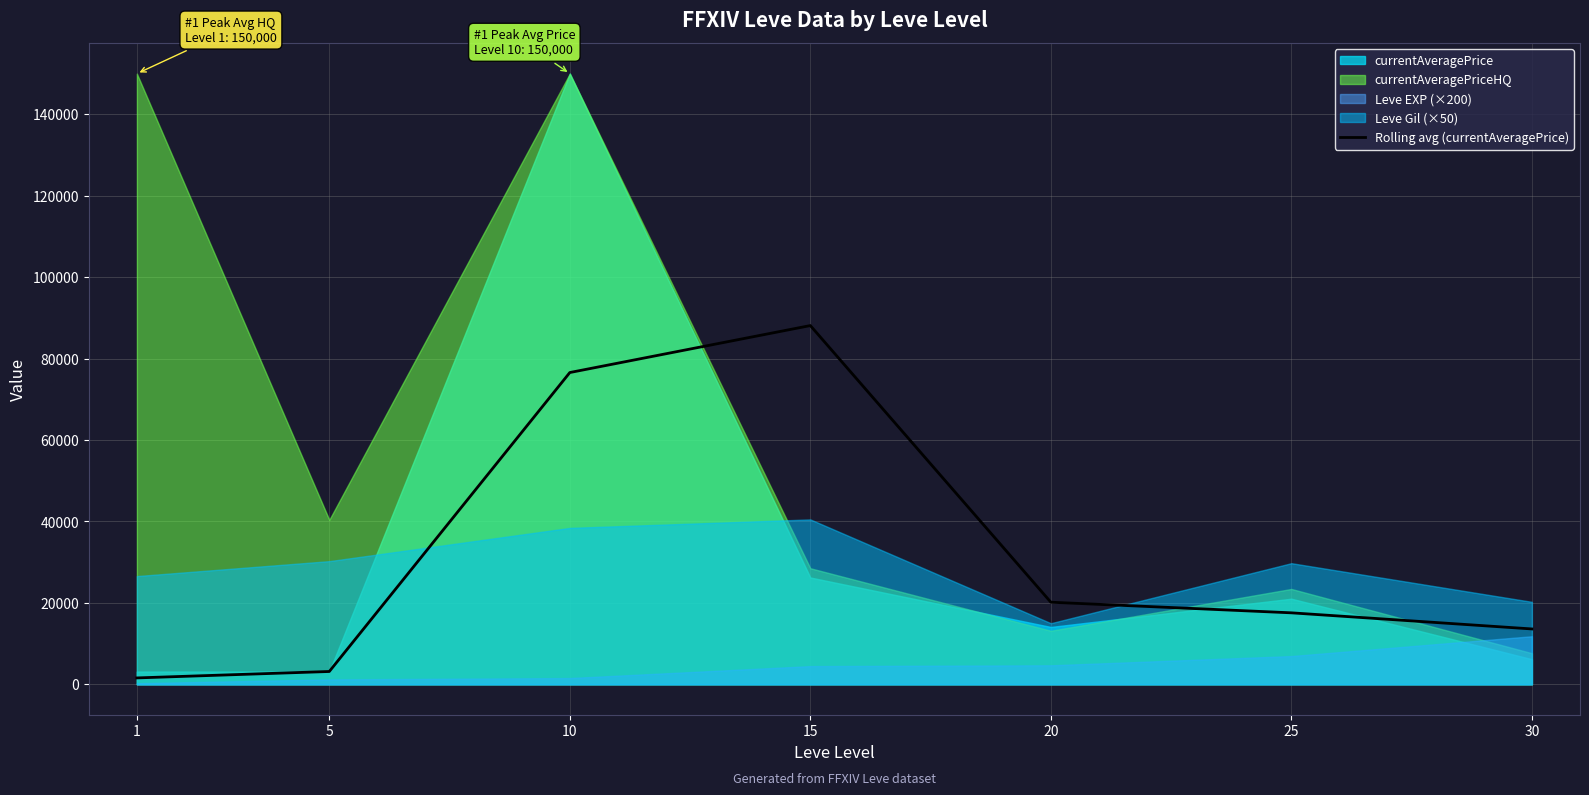

At which category does the data reach its first local peak?

15